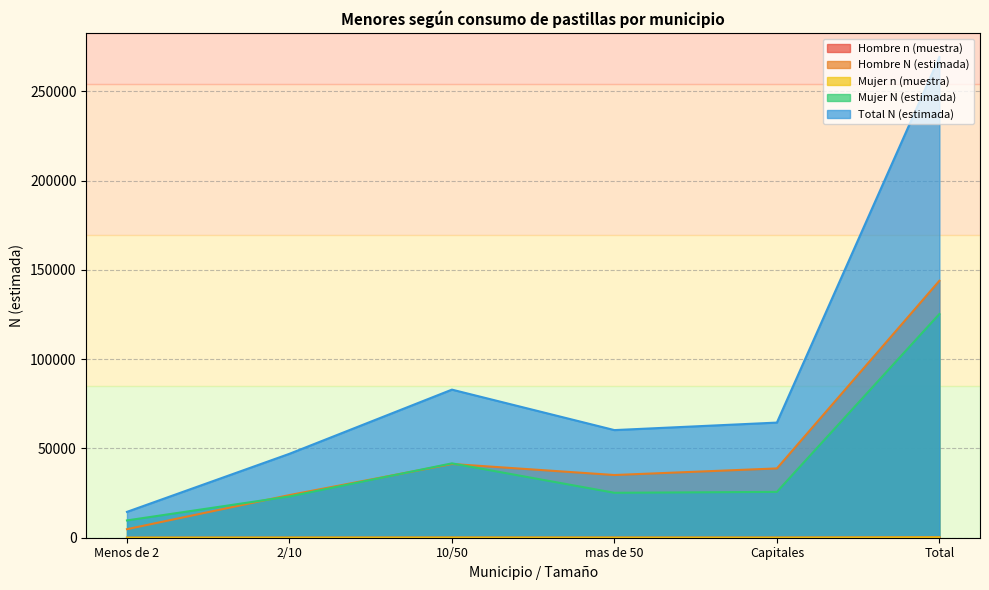

How many data points in Mujer N (estimada) are above 25677?

2